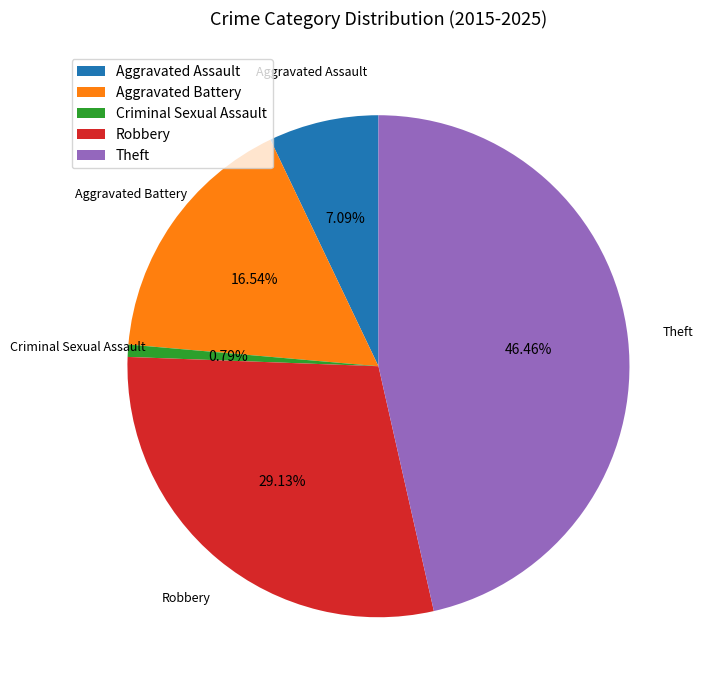

To the nearest percent, what is the difference between the Aggravated Battery and Theft slice percentages?

30%